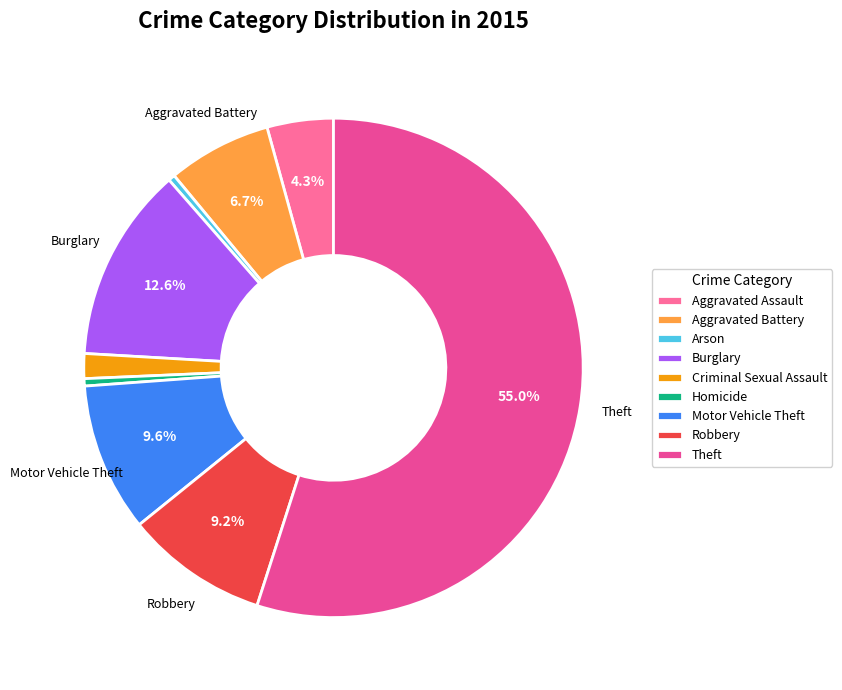

Between Arson and Robbery, which is larger?

Robbery